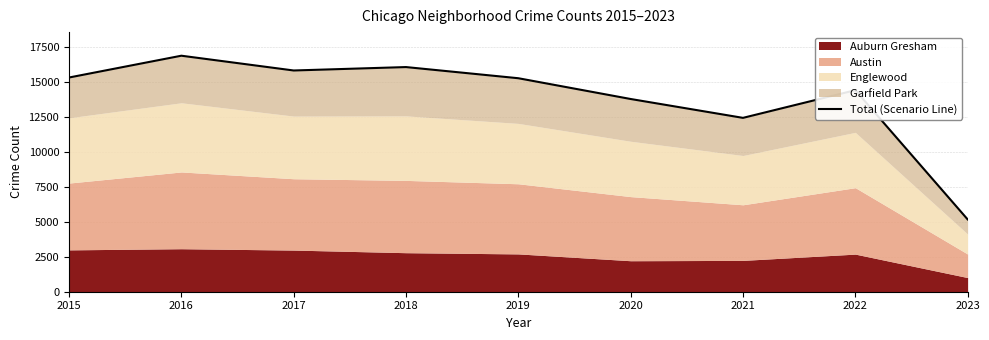

Between 2017 and 2016, which is larger?

2016